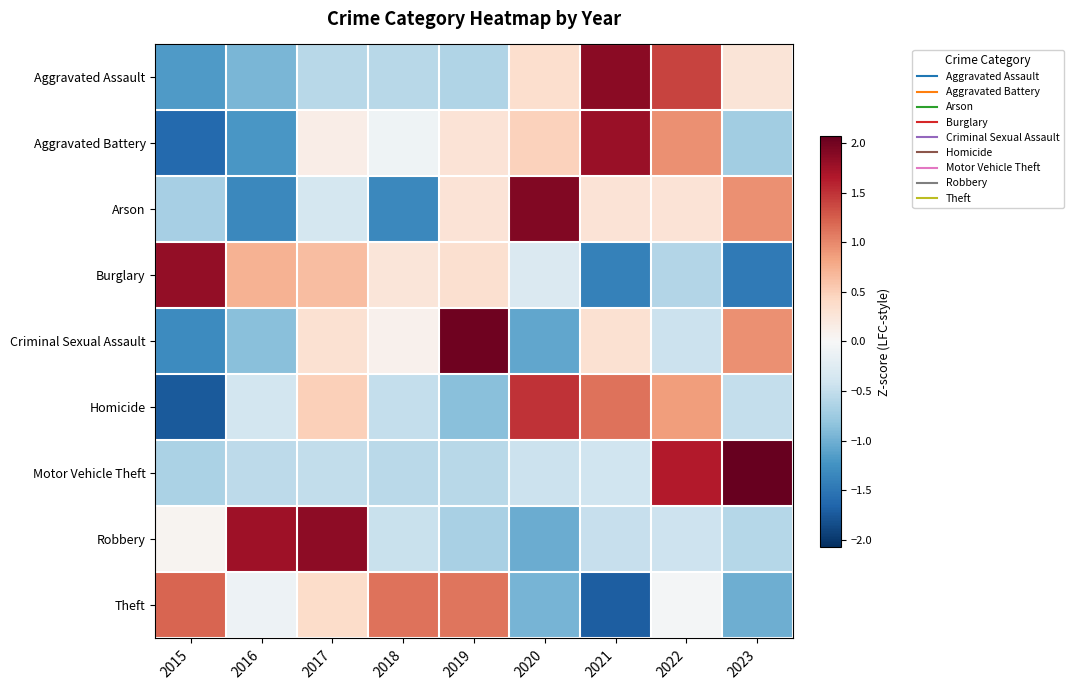

Between 2016 and 2015, which is larger?

2016